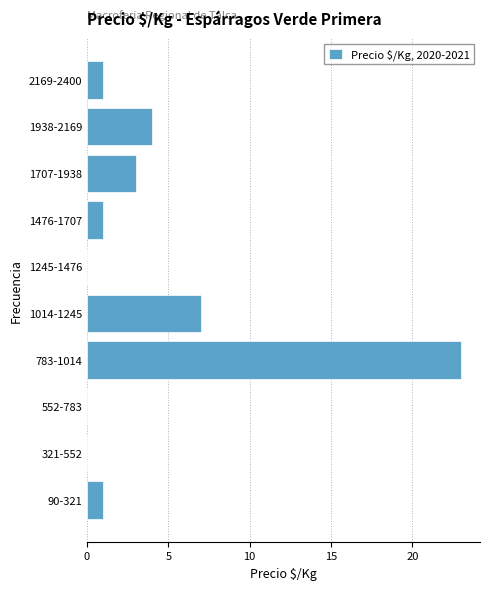

Reading top to bottom, extract all data points from this chart.

2169-2400=1	1938-2169=4	1707-1938=3	1476-1707=1	1245-1476=0	1014-1245=7	783-1014=23	552-783=0	321-552=0	90-321=1